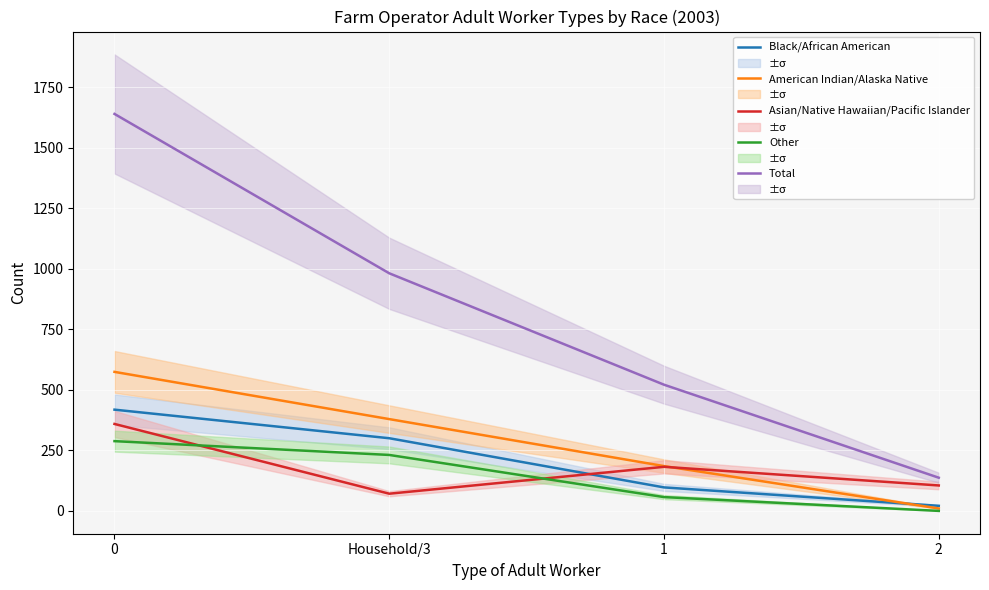

Between 0 and 2, which series saw the biggest shift?

Total